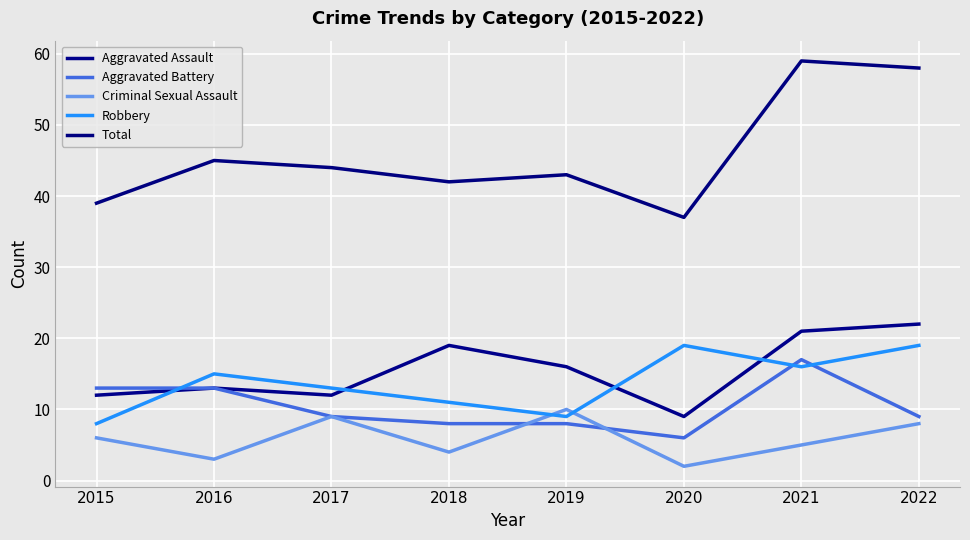

True or false: Total and Criminal Sexual Assault intersect in this chart.

False